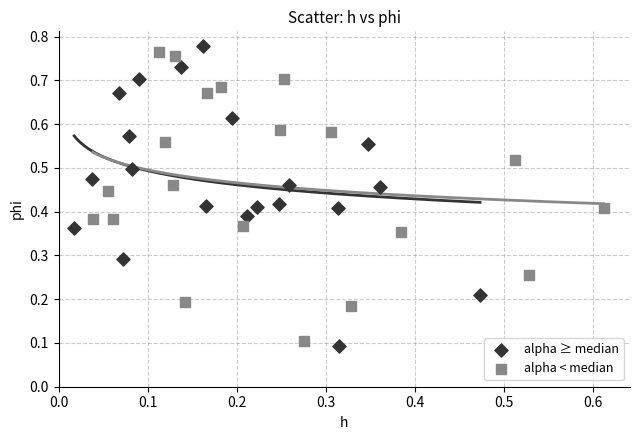

Which series contains the lowest Y value?

alpha ≥ median